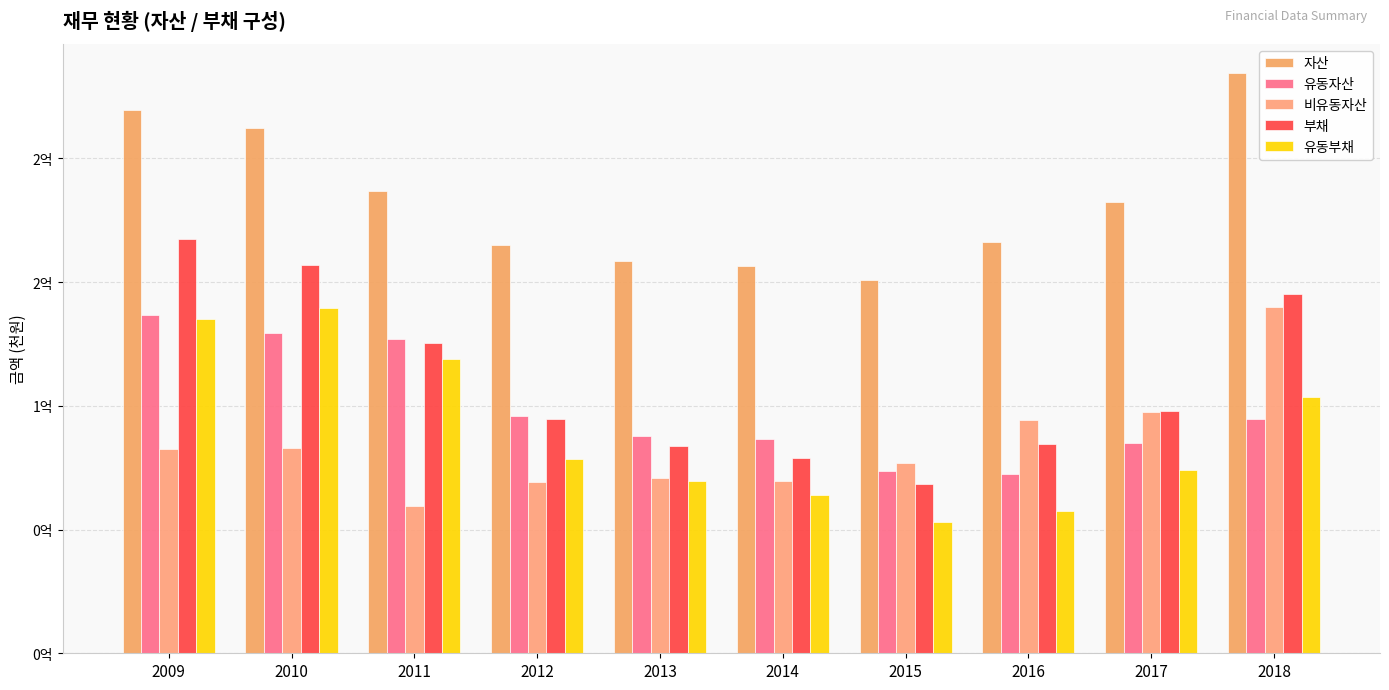

Reading right to left, what are all the values shown in this chart?

자산: 234583248	182356940	166355848	150755671	156378156	158668391	165123321	186809418	212367980	219569532
유동자산: 94660241	84949209	72255571	73713119	86742130	87685918	95780084	127203096	129371612	136879966
비유동자산: 139923008	97407731	94100276	77042553	69636026	70982473	69343238	59606322	82996368	82689566
부채: 145061100	98074200	84405719	68493545	78733677	83867898	94724610	125314889	156833676	167300383
유동부채: 103631541	73967852	57392608	53000578	64165466	69735549	78380569	118954430	139455473	135088527